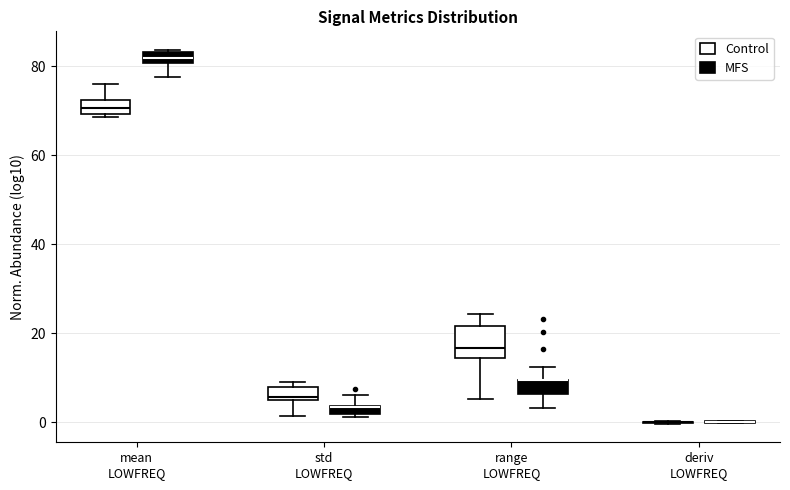

Where is the upper edge of the box for std LOWFREQ (MFS) on the y-axis? The values are not printed on the chart, so give them approximately, as read against the axis.

4